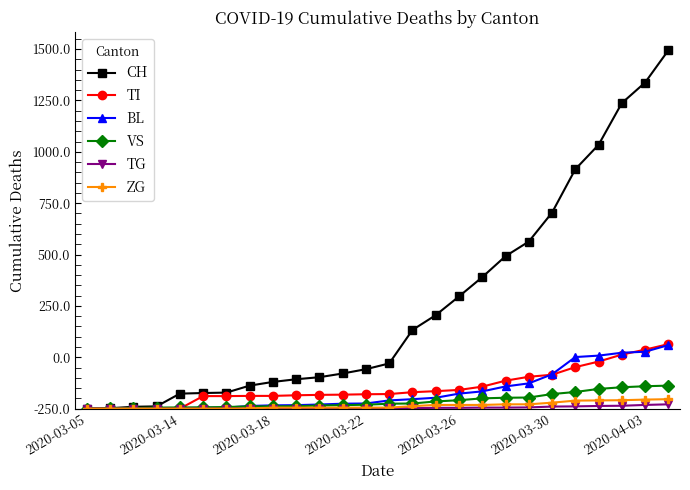

What are all the series names shown in the legend?

CH, TI, BL, VS, TG, ZG